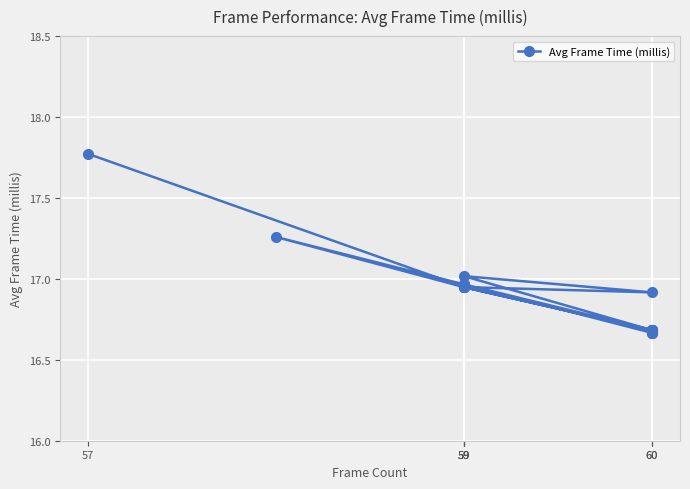

The chart shows a value of 16.9 at 59. True or false?

True